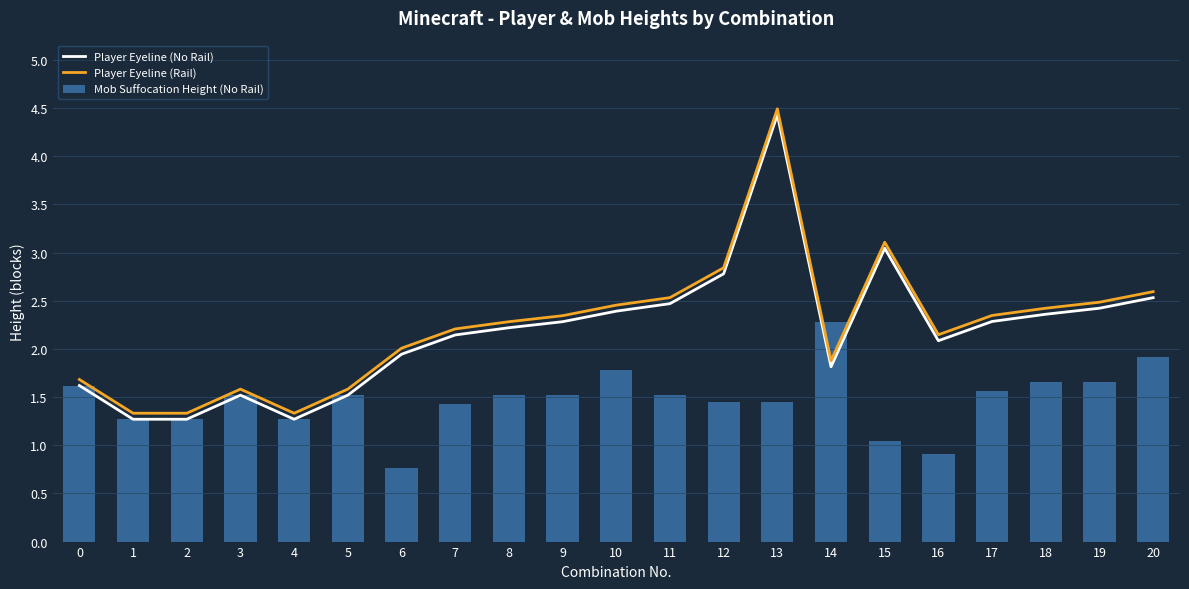

How many data points in Player Eyeline (No Rail) are above 2?

13